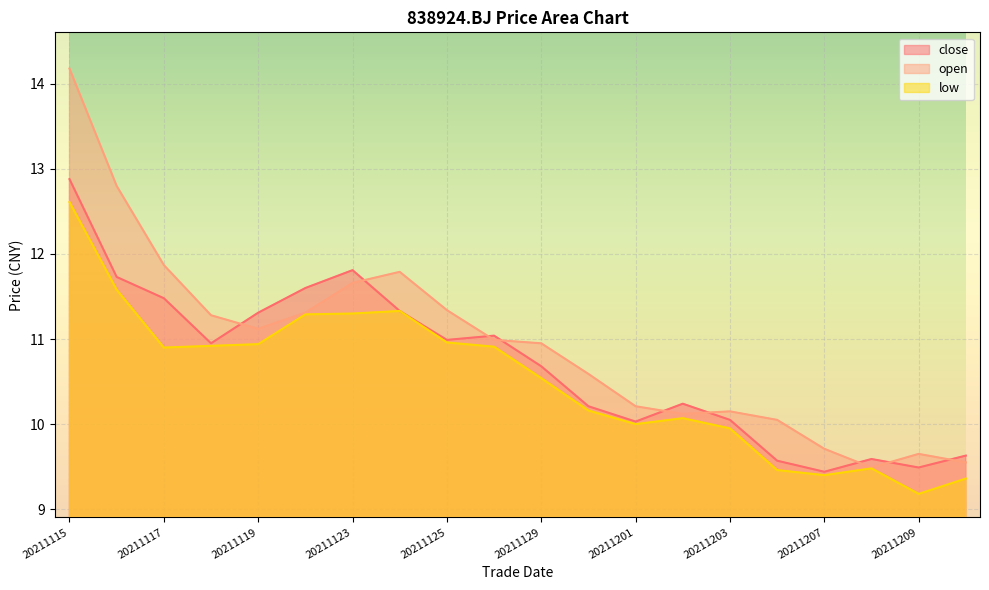

Between 20211122 and 20211210, which series saw the biggest shift?

close